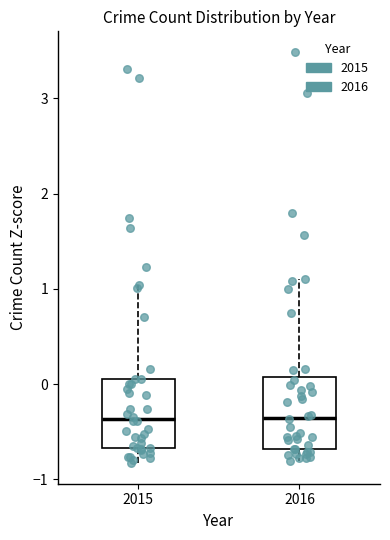

Reading left to right, transcribe this box plot: for each box, give where its median line is, the range the box spans, and where its two whiskers end, as read against the y-axis. The values are not printed on the chart, so give them approximately, as read against the axis.

2015: median -0.4, box -0.7 to 0.1, whiskers -0.8 to 1.0
2016: median -0.4, box -0.7 to 0.1, whiskers -0.8 to 1.1